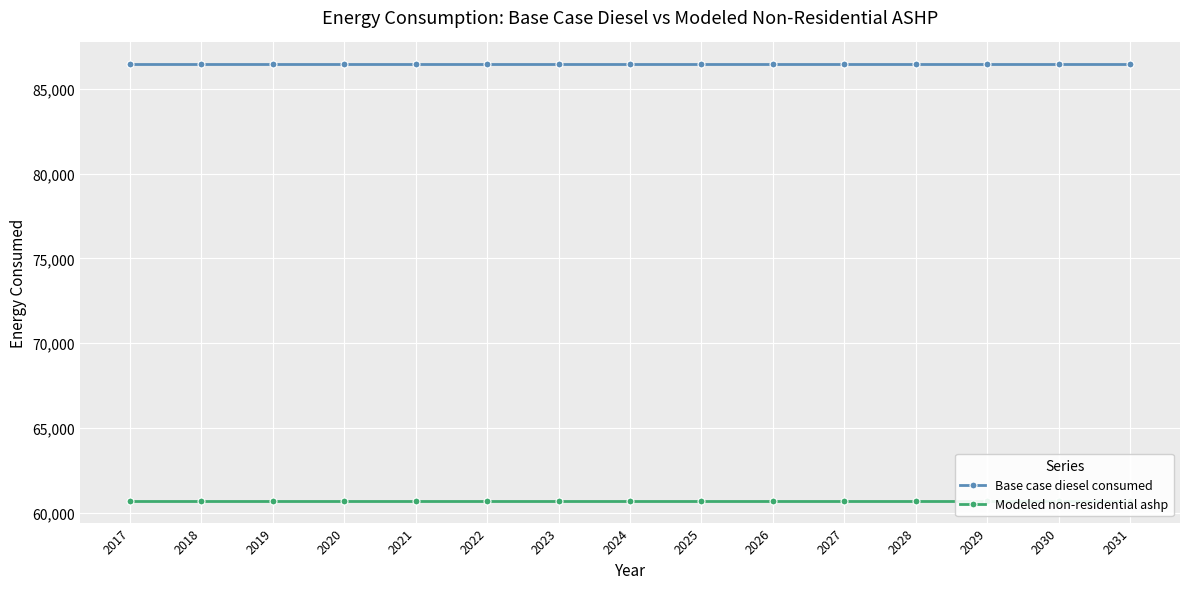

What are all the series names shown in the legend?

Base case diesel consumed, Modeled non-residential ashp